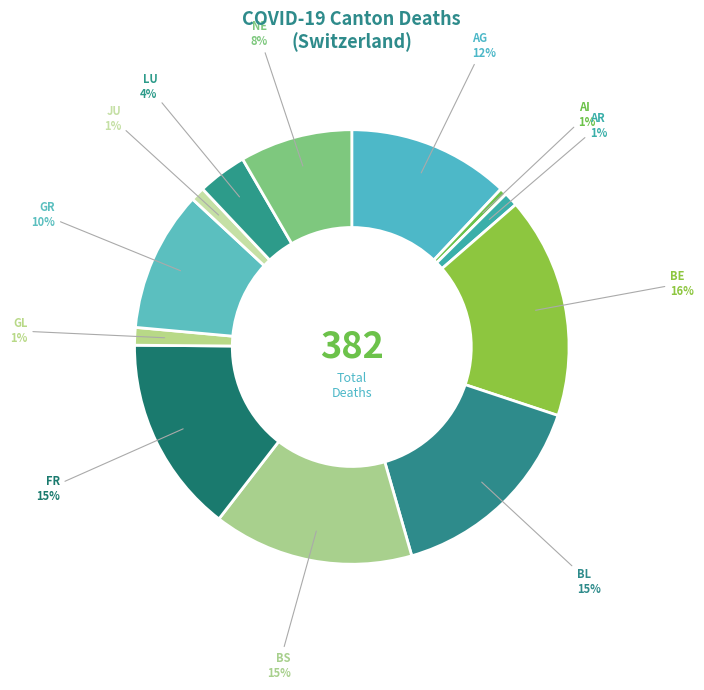

How many slices are in this pie chart?

12